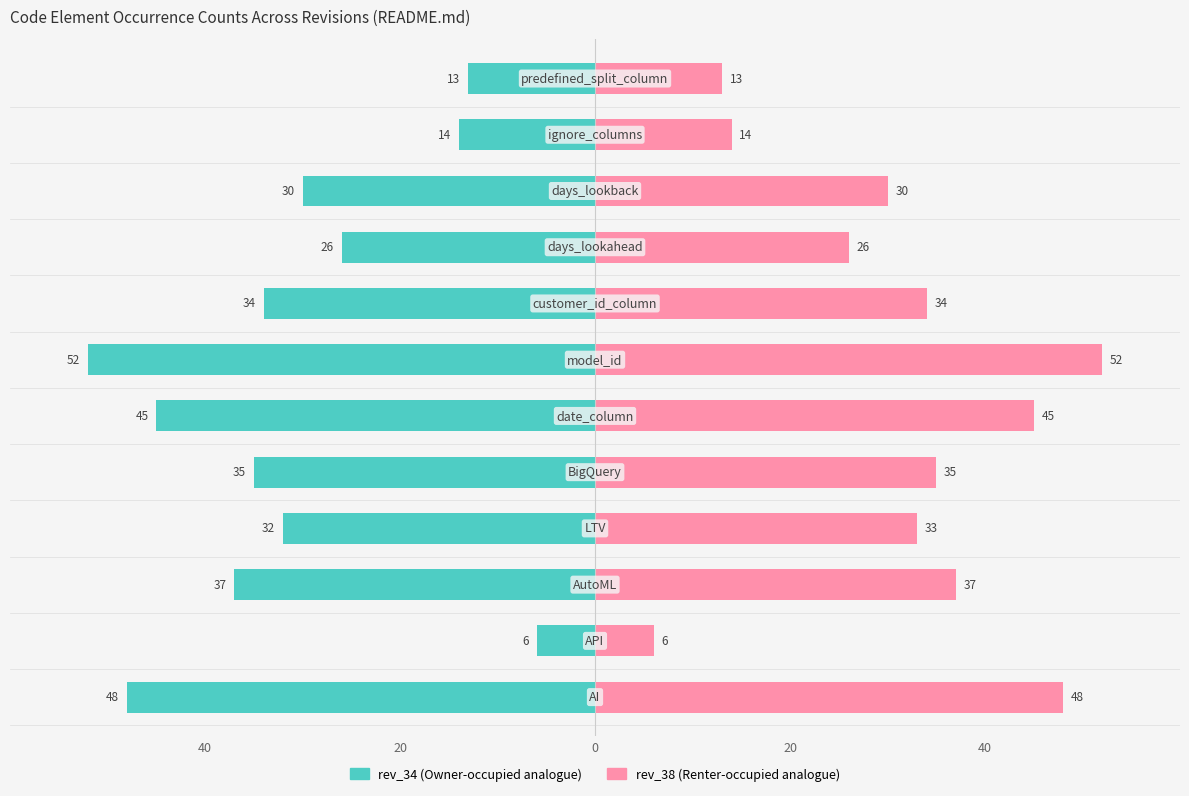

Is it true that rev_38 equals 11 at 6?

False